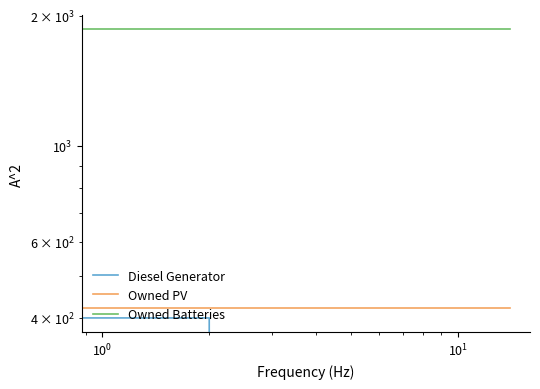

Is this an area chart (filled region under the line)?

No